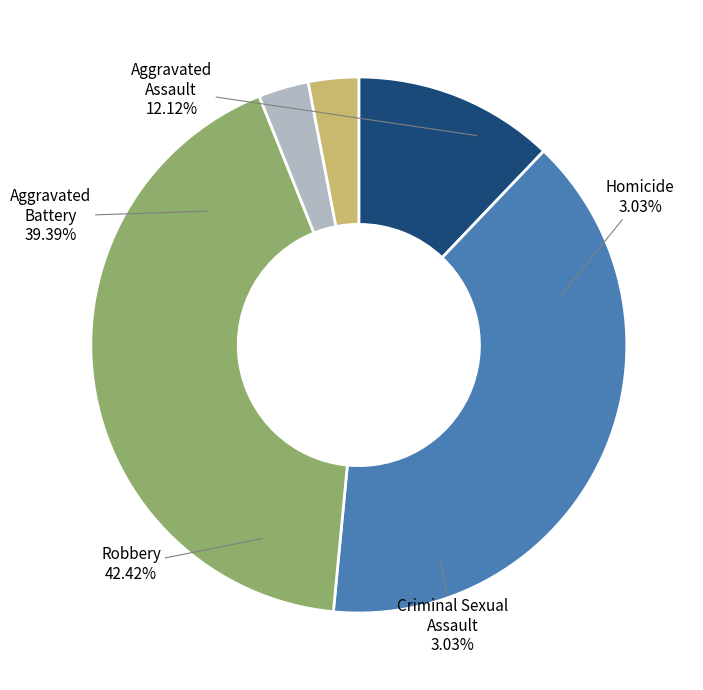

What percentage do Aggravated Battery and Aggravated Assault together represent?

51.5%